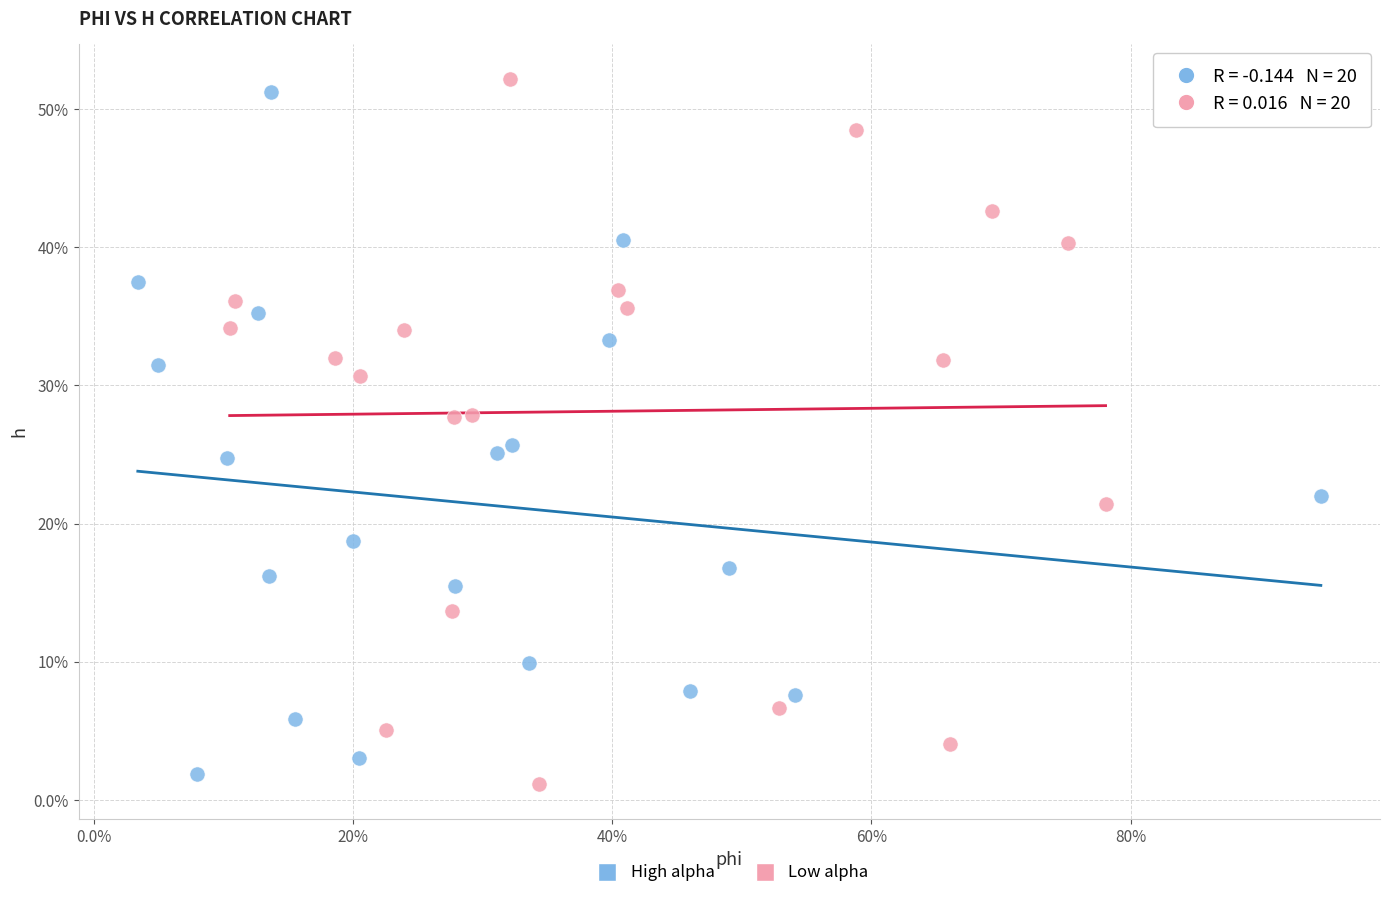

Which series reaches the minimum Y coordinate?

Low alpha